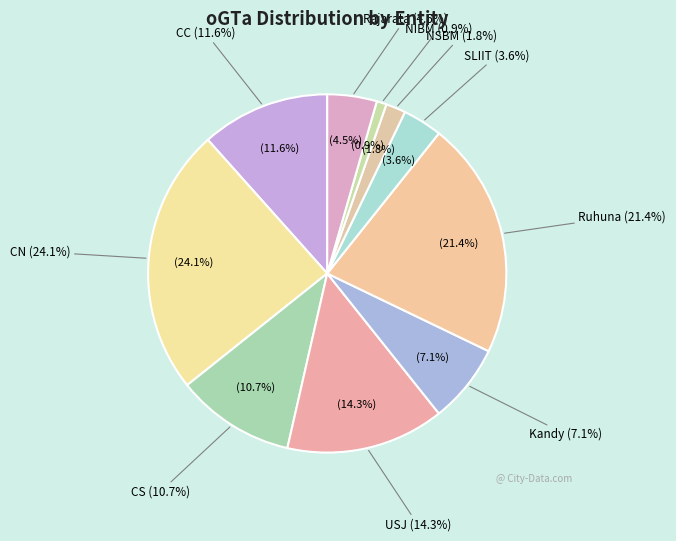

How many segments does this pie chart have?

10